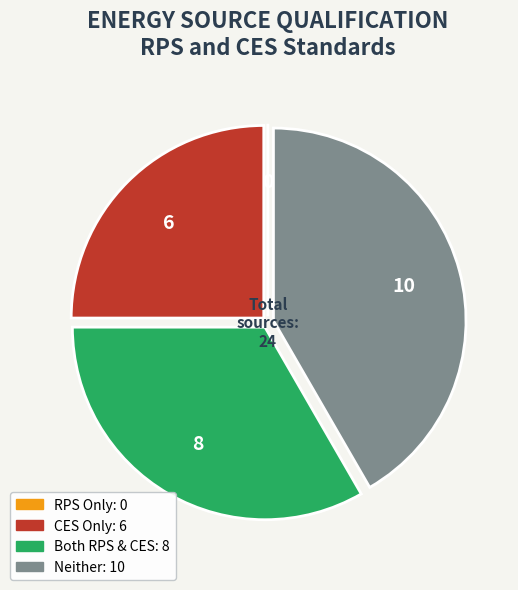

Is there any slice that represents more than half of the pie?

No